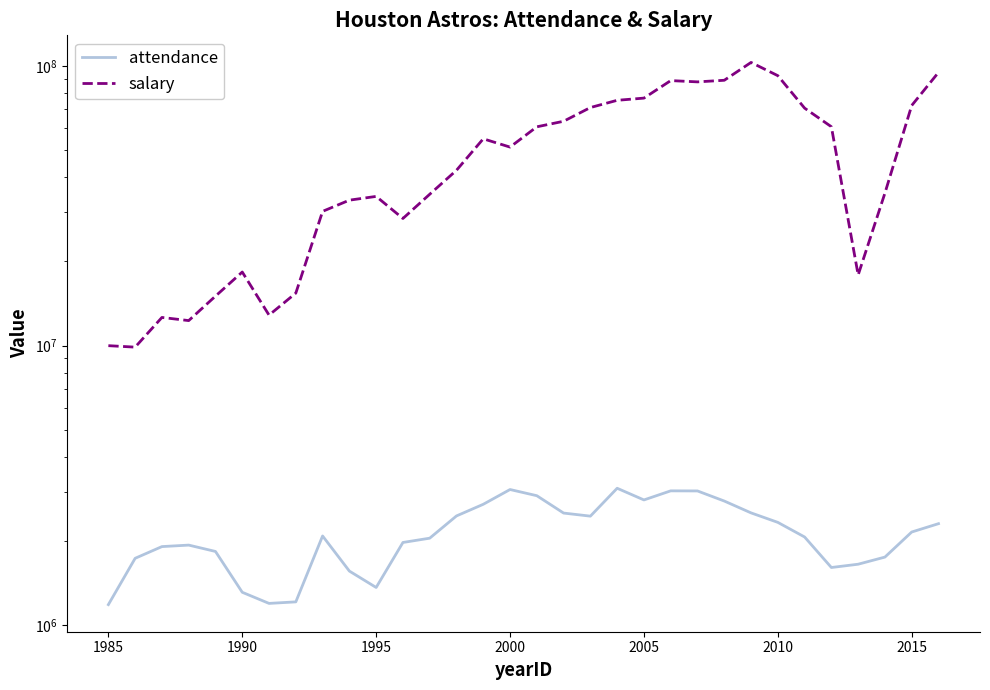

True or false: attendance has a value of 3227158 at 11.

False